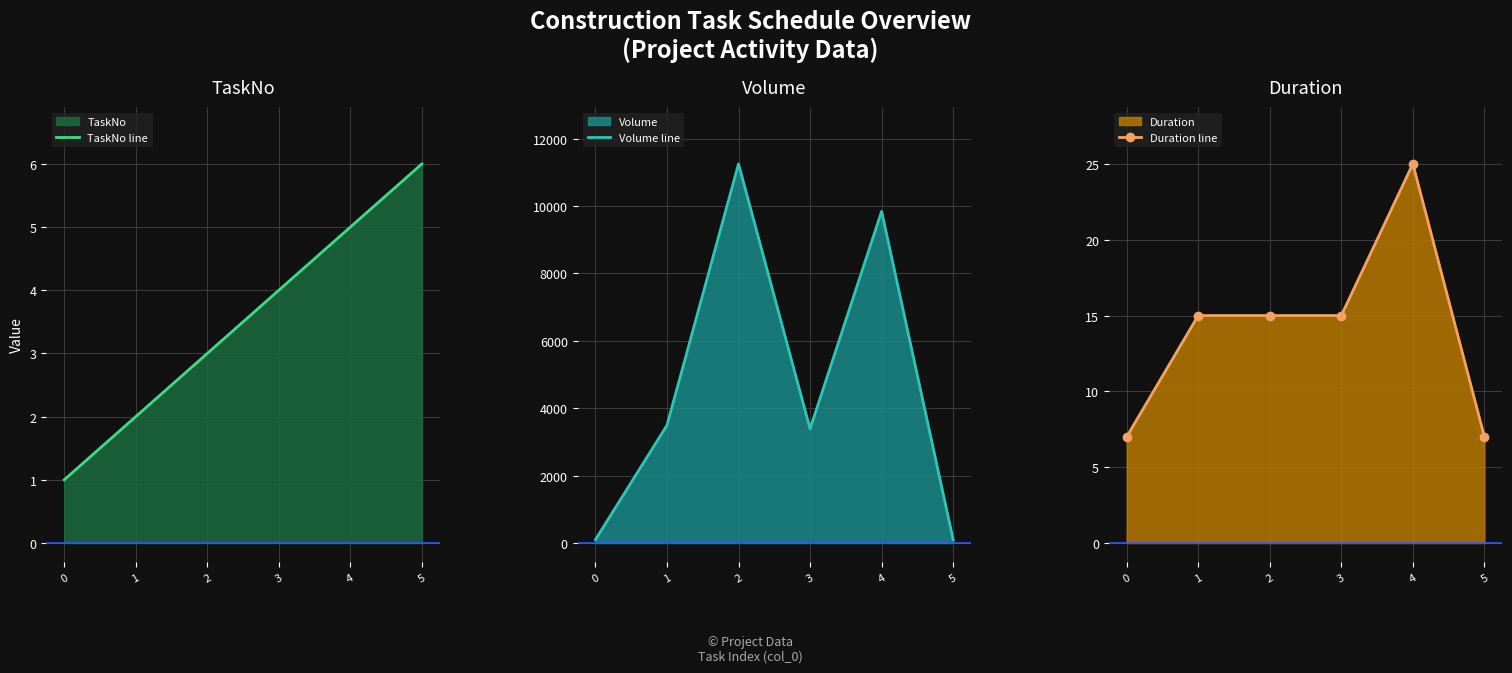

What is the total value across all series at 5?

113